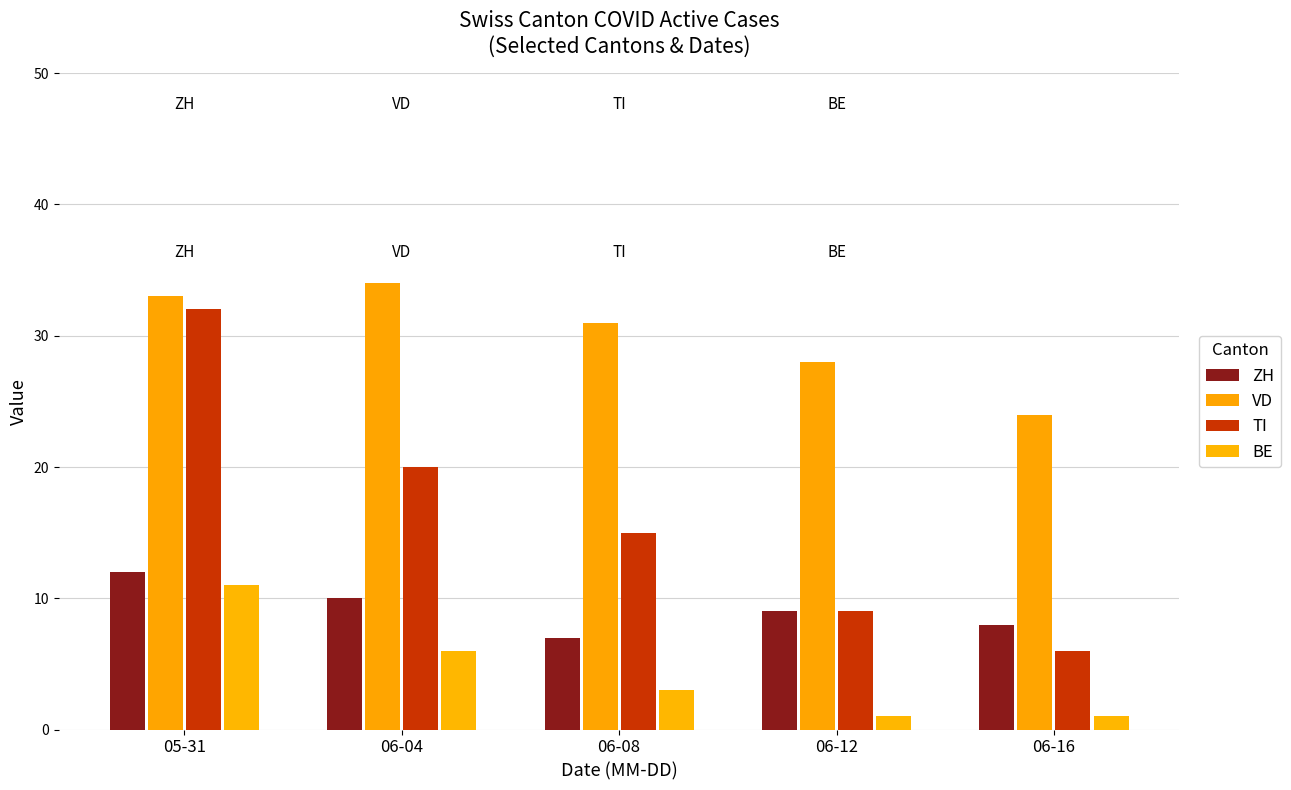

At which label does TI reach its peak?

05-31